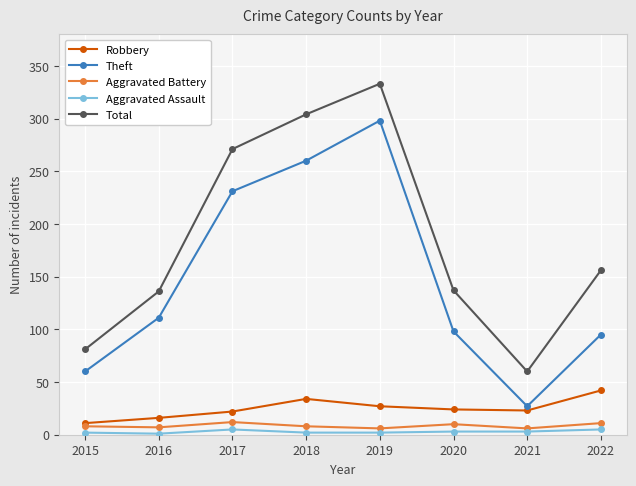

How many interior local peaks does the Theft series have?

1